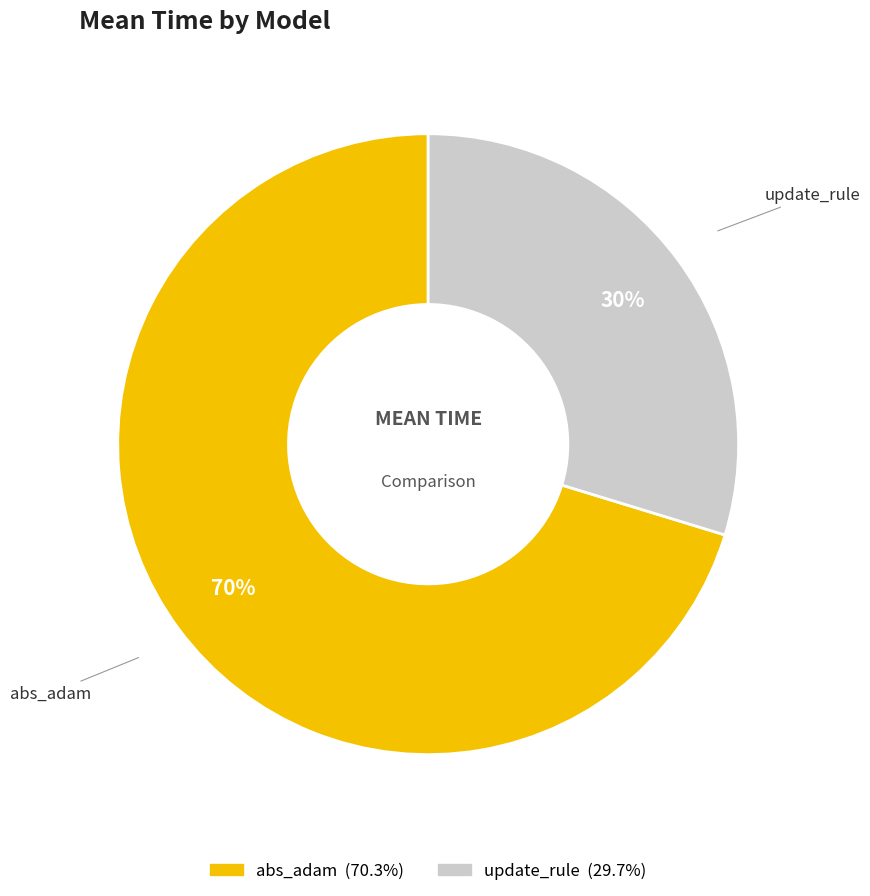

Is there a majority slice in this chart?

Yes